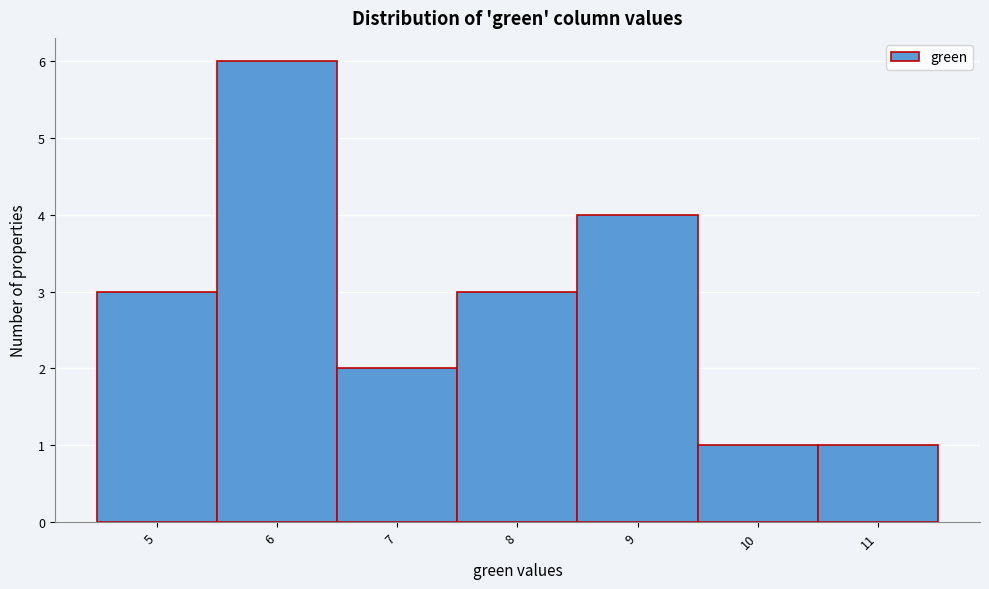

Over which range of the x-axis is the bar tallest?

5.5 to 6.5